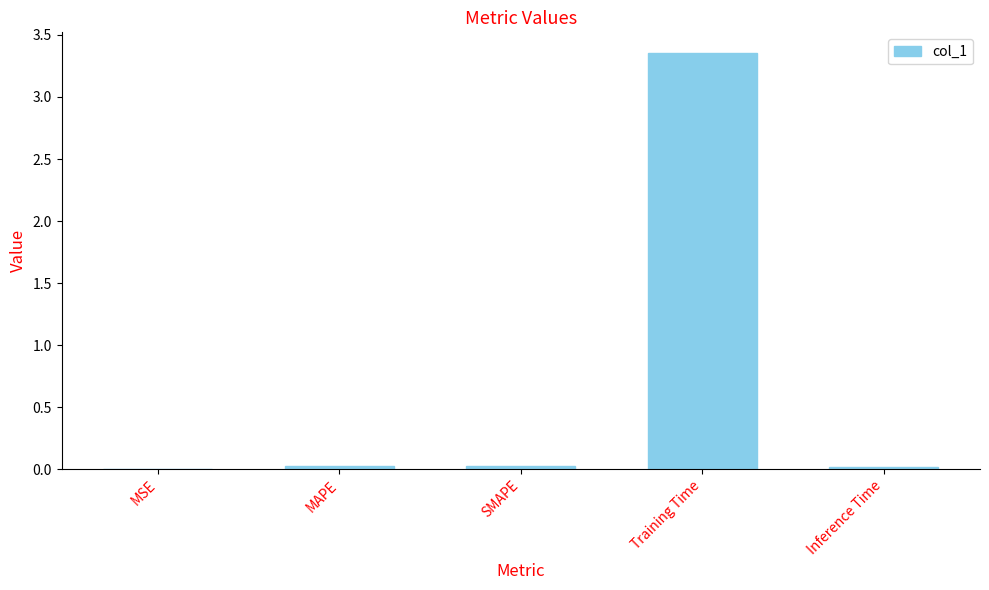

Is it true that the value at SMAPE is 0.0?

True